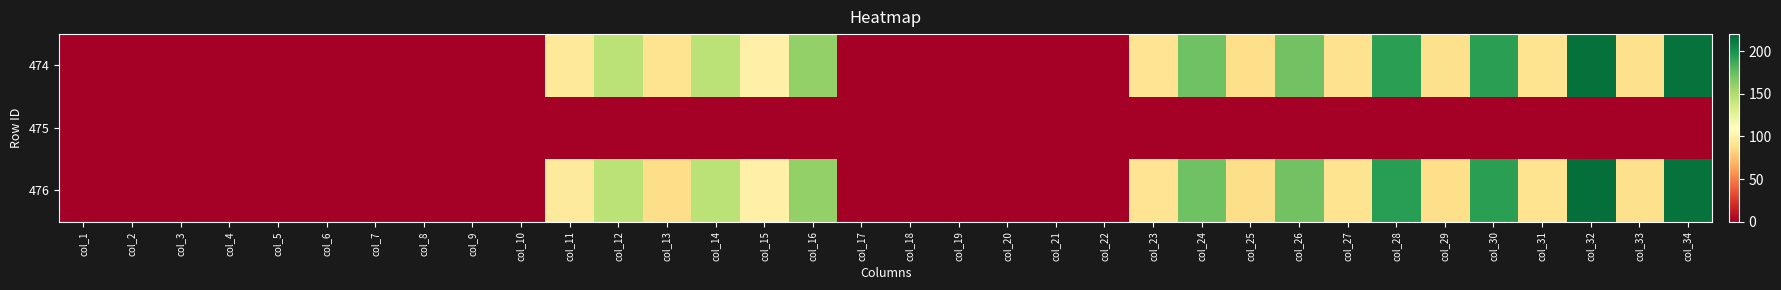

Rank the series by their maximum value, from lowest to highest.

475, 474, 476